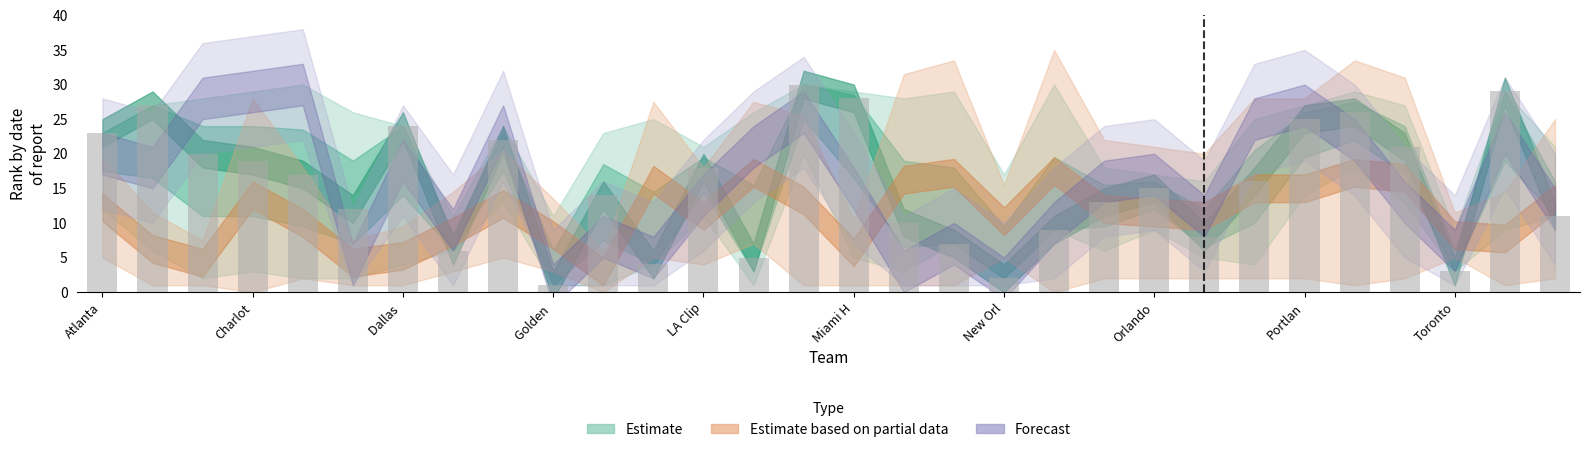

What is the difference between the maximum and minimum values?

29